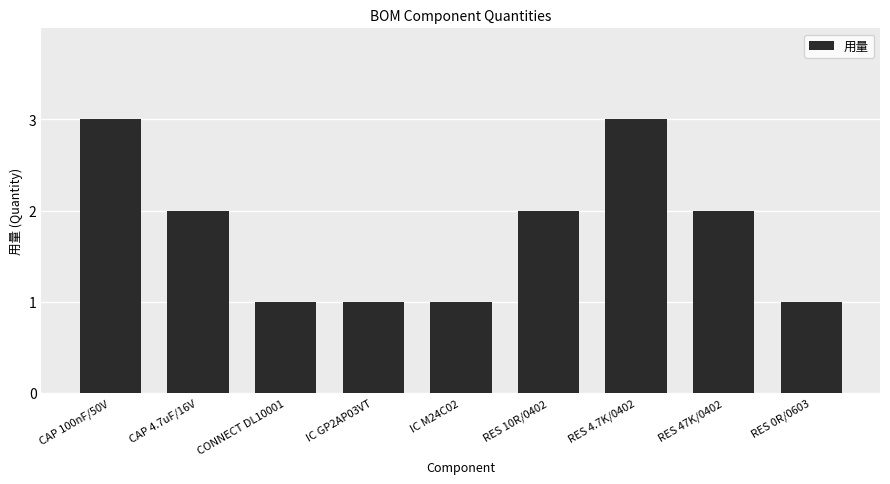

Which has a higher value, RES 10R/0402 or IC GP2AP03VT?

RES 10R/0402